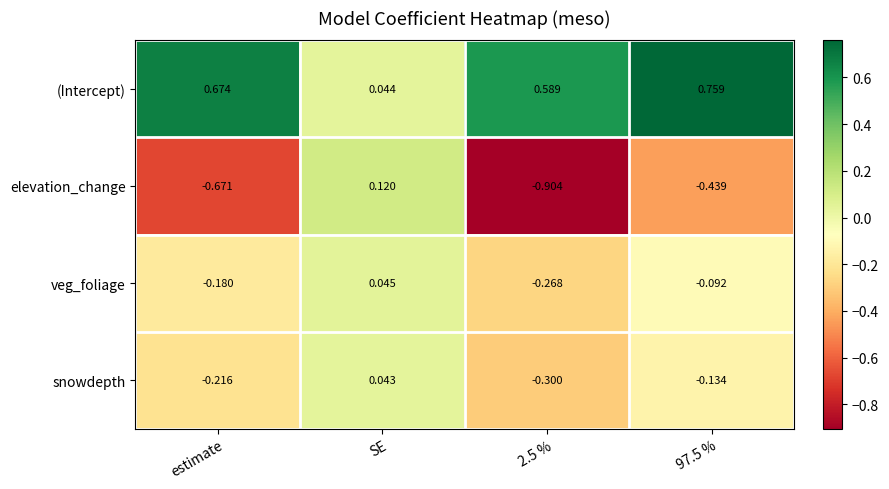

At 2.5 %, list the series in order from smallest to largest.

elevation_change, snowdepth, veg_foliage, (Intercept)